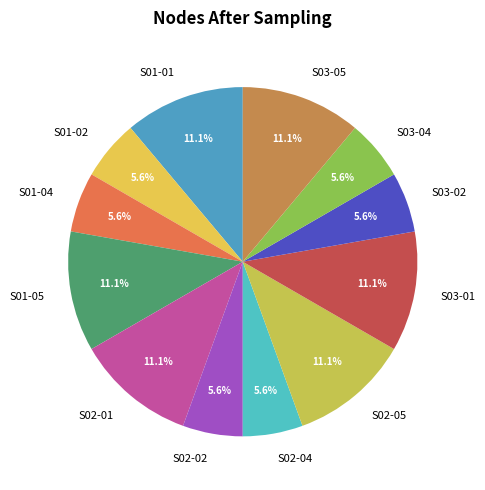

What percentage do S01-01 and S03-05 together represent?

22.2%